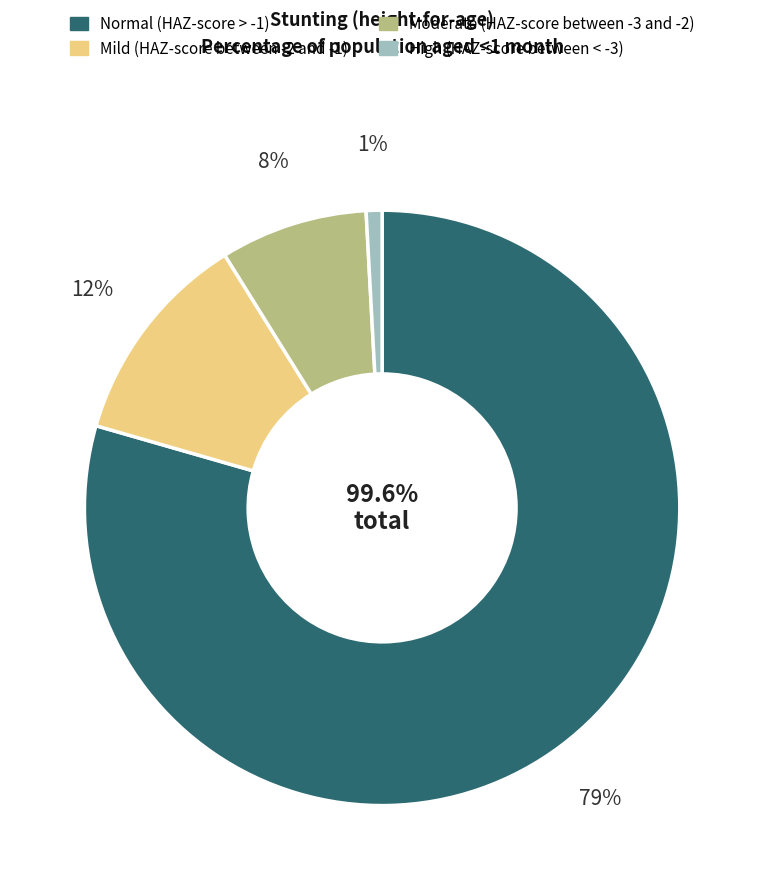

To the nearest percent, what is the combined percentage of High (HAZ-score between < -3) and Moderate (HAZ-score between -3 and -2)?

9%